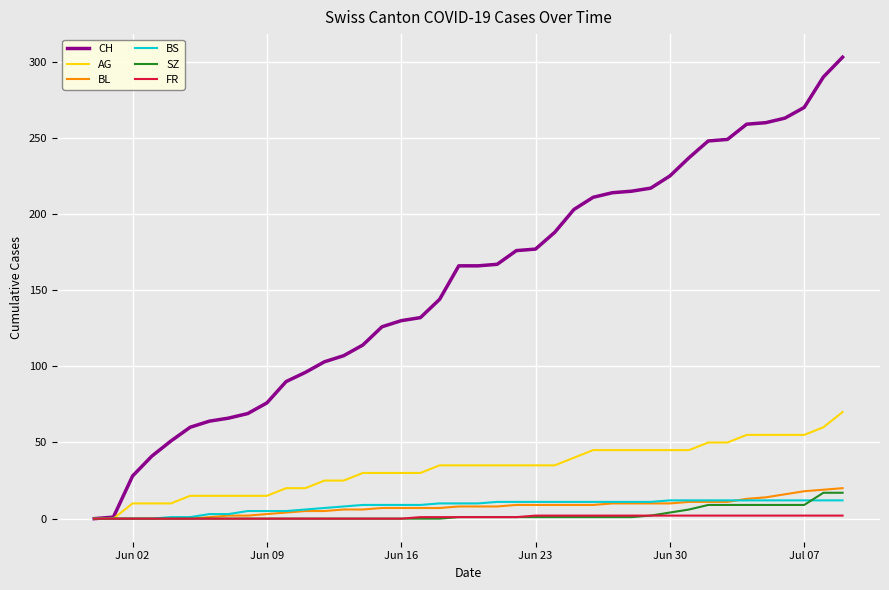

Which series has the largest total across all categories?

CH